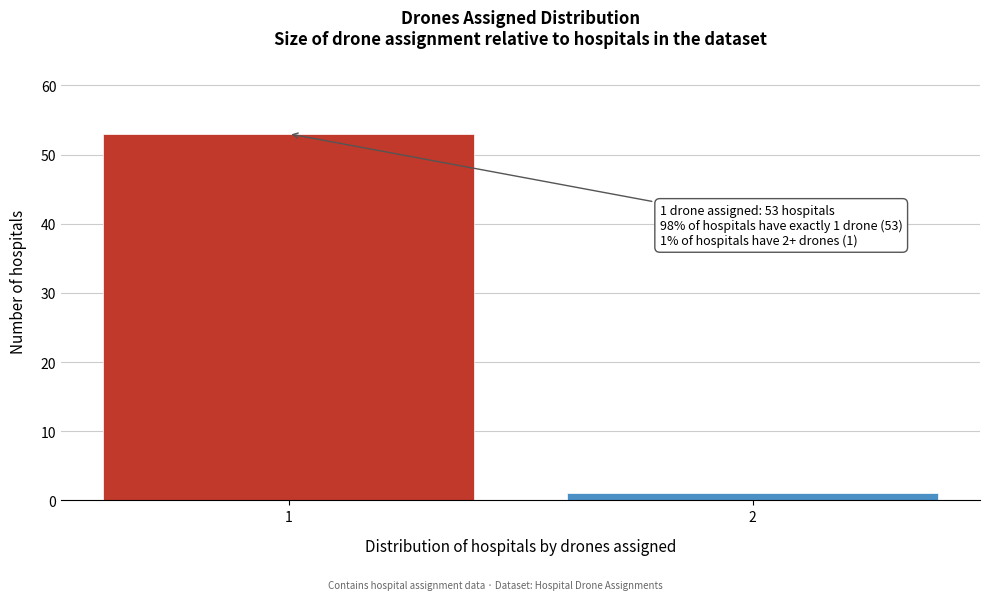

Reading left to right, what are all the values shown in this chart?

53	1